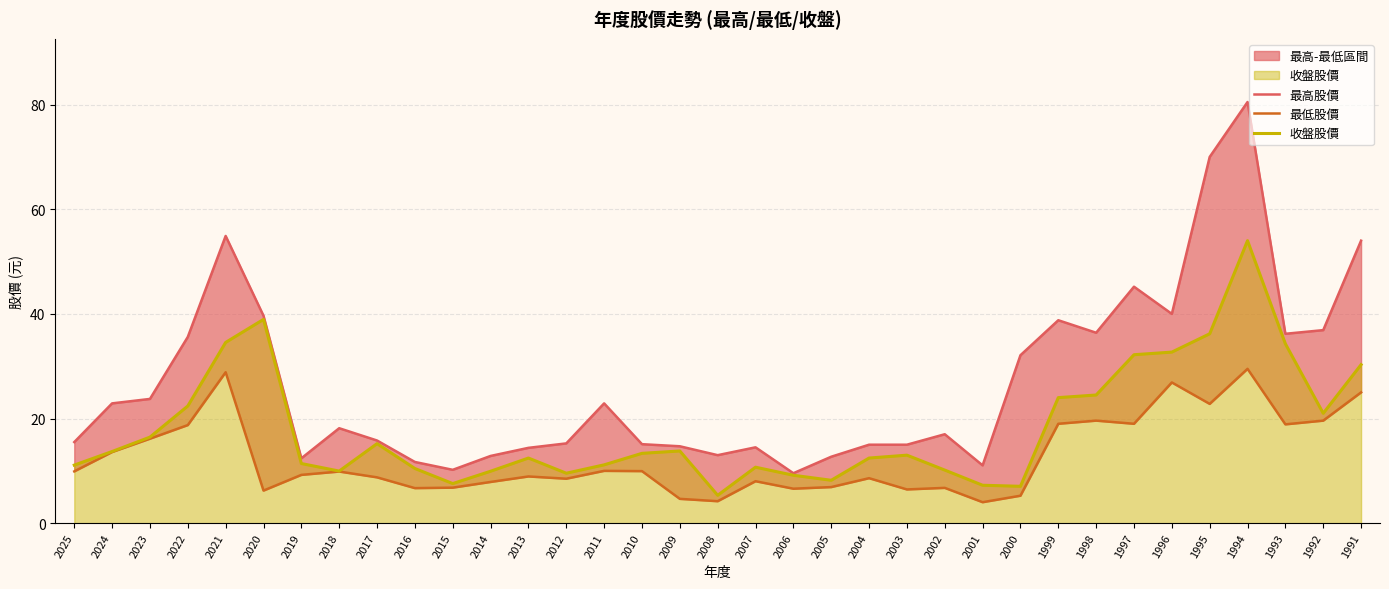

Which series has the largest total across all categories?

最高股價